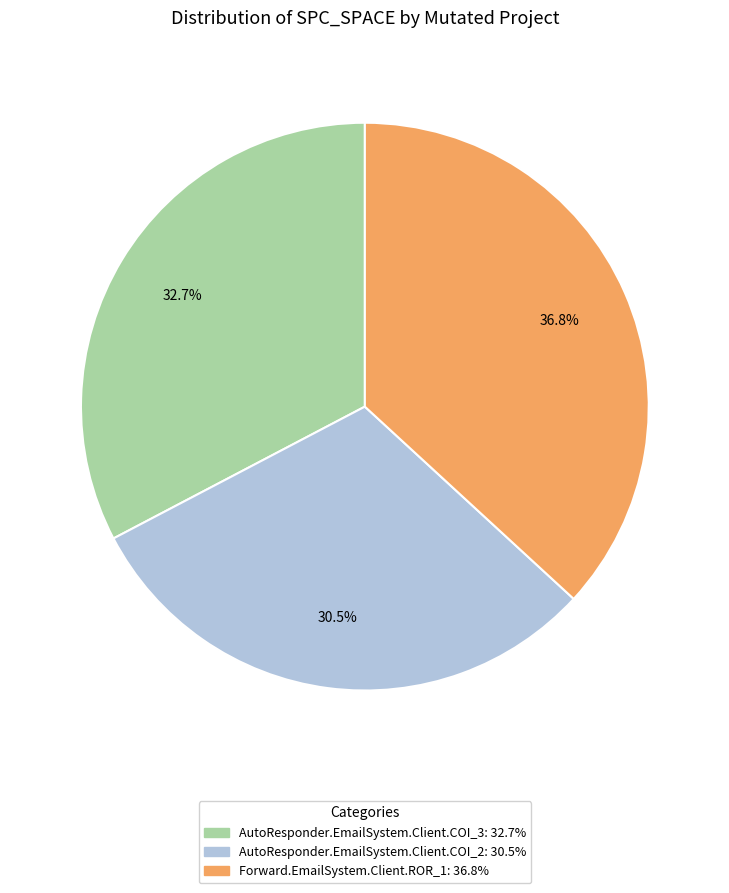

Rank the categories by value from highest to lowest.

Forward.EmailSystem.Client.ROR_1, AutoResponder.EmailSystem.Client.COI_3, AutoResponder.EmailSystem.Client.COI_2